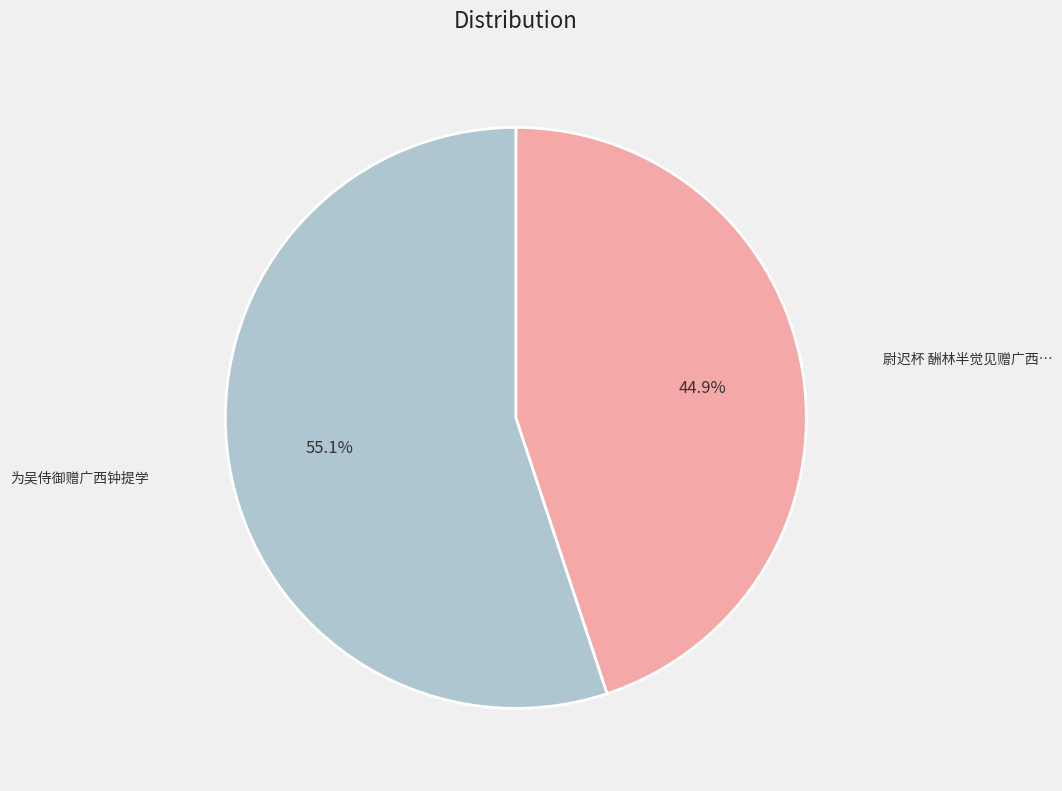

Is there any slice that represents more than half of the pie?

Yes